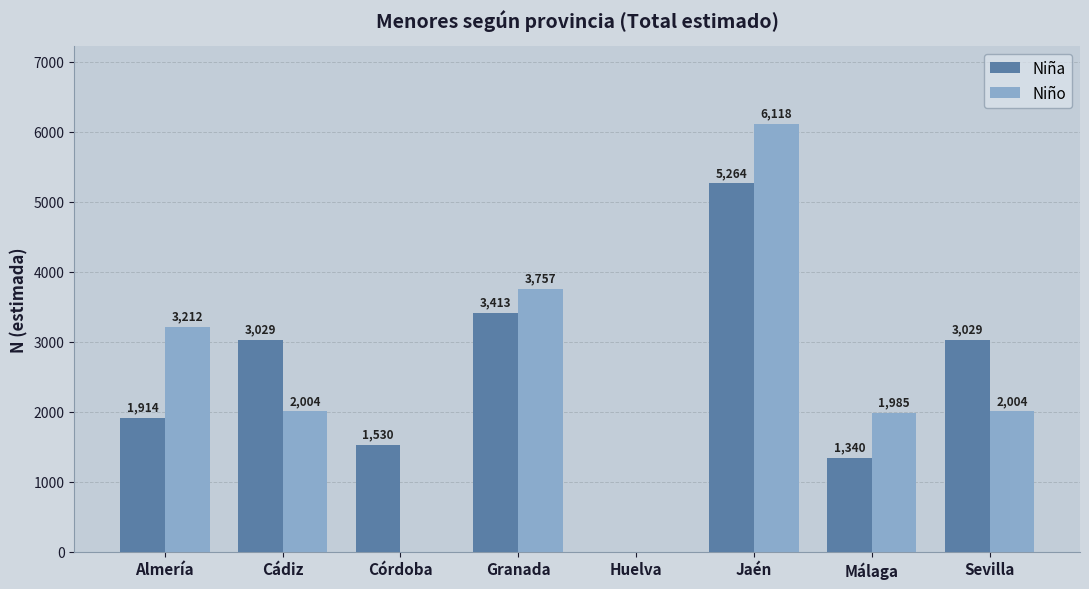

At which category is the sum across all series the highest?

Jaén